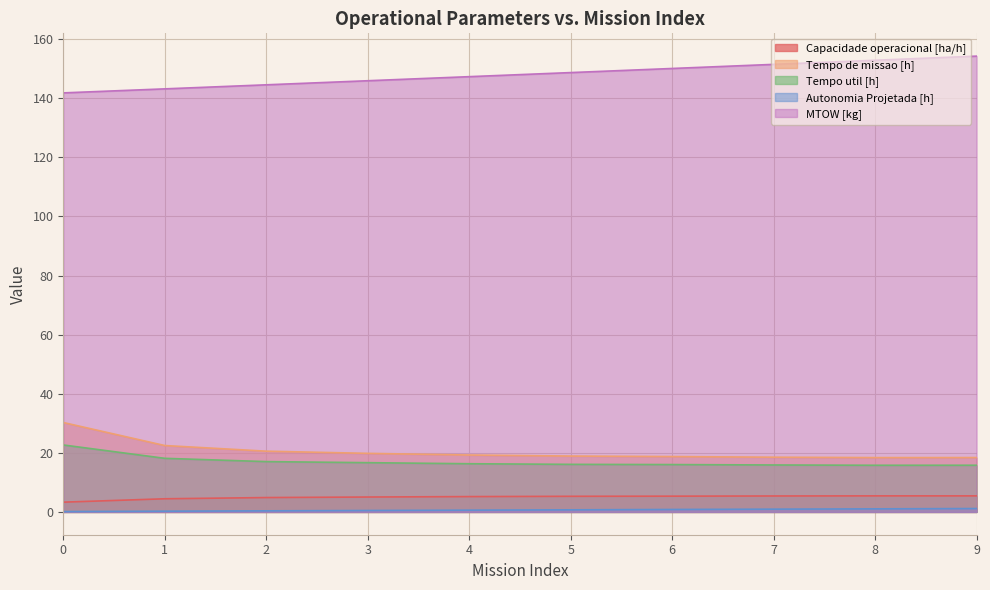

At 0, list the series in order from largest to smallest.

MTOW [kg], Tempo de missao [h], Tempo util [h], Capacidade operacional [ha/h], Autonomia Projetada [h]